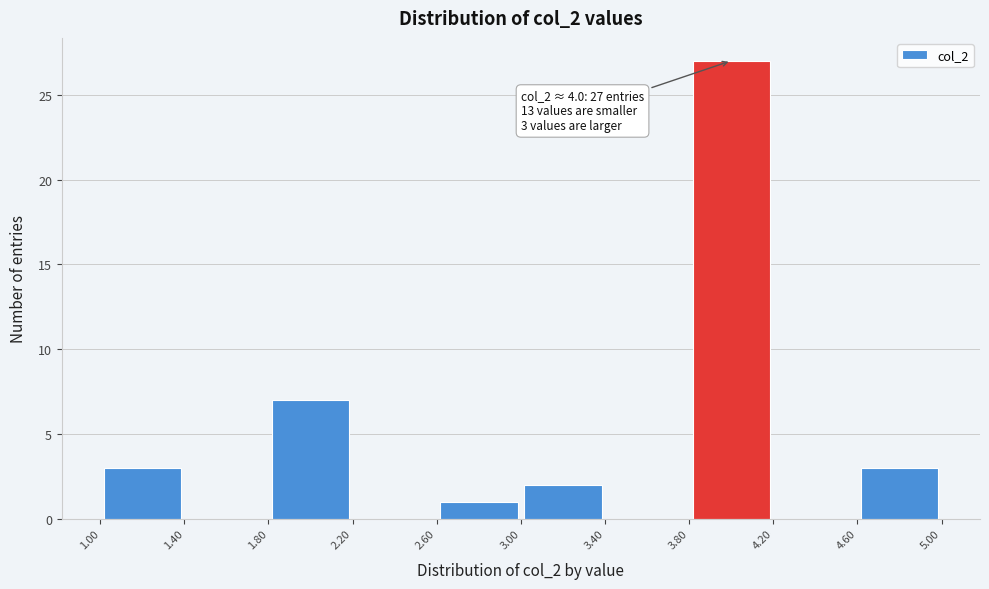

Which range on the x-axis has the tallest bar?

3.80 to 4.20